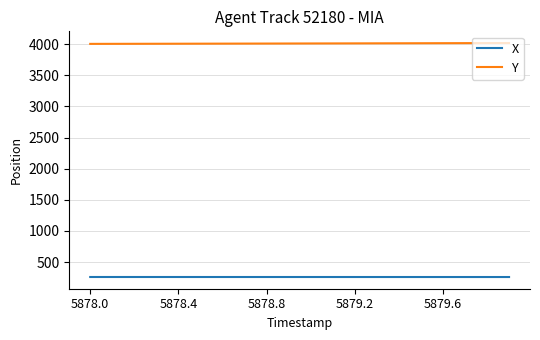

Which series has the largest total across all categories?

Y